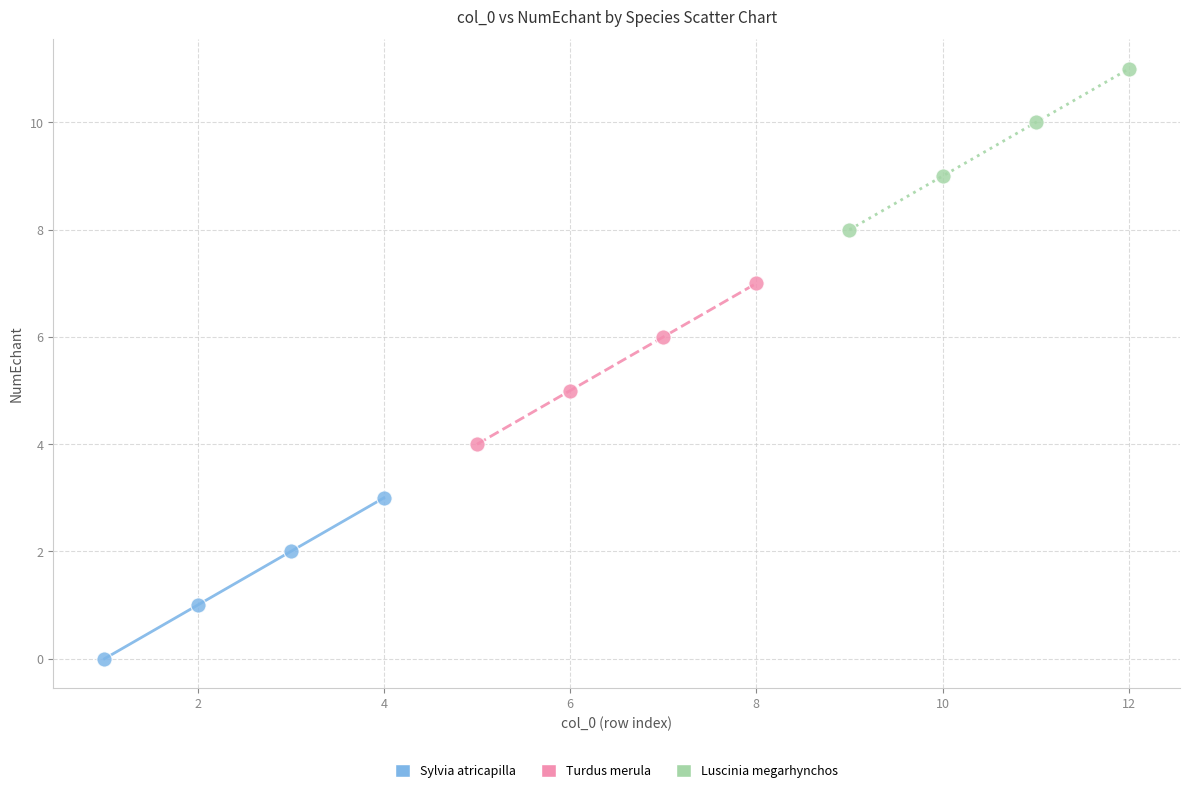

Which series reaches the maximum Y coordinate?

Luscinia megarhynchos